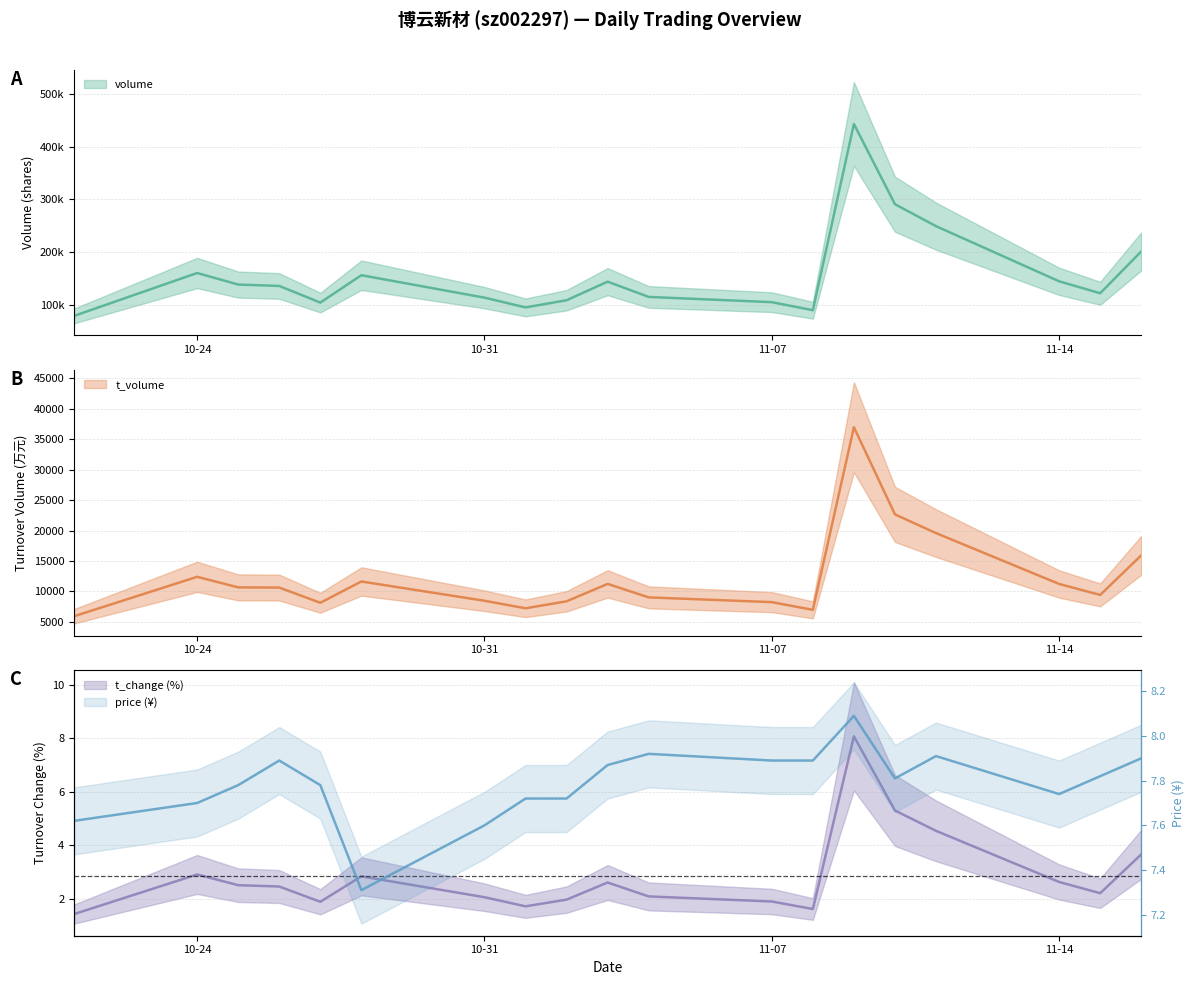

Which has a higher value, 2022-11-04 or 2022-11-14?

2022-11-14